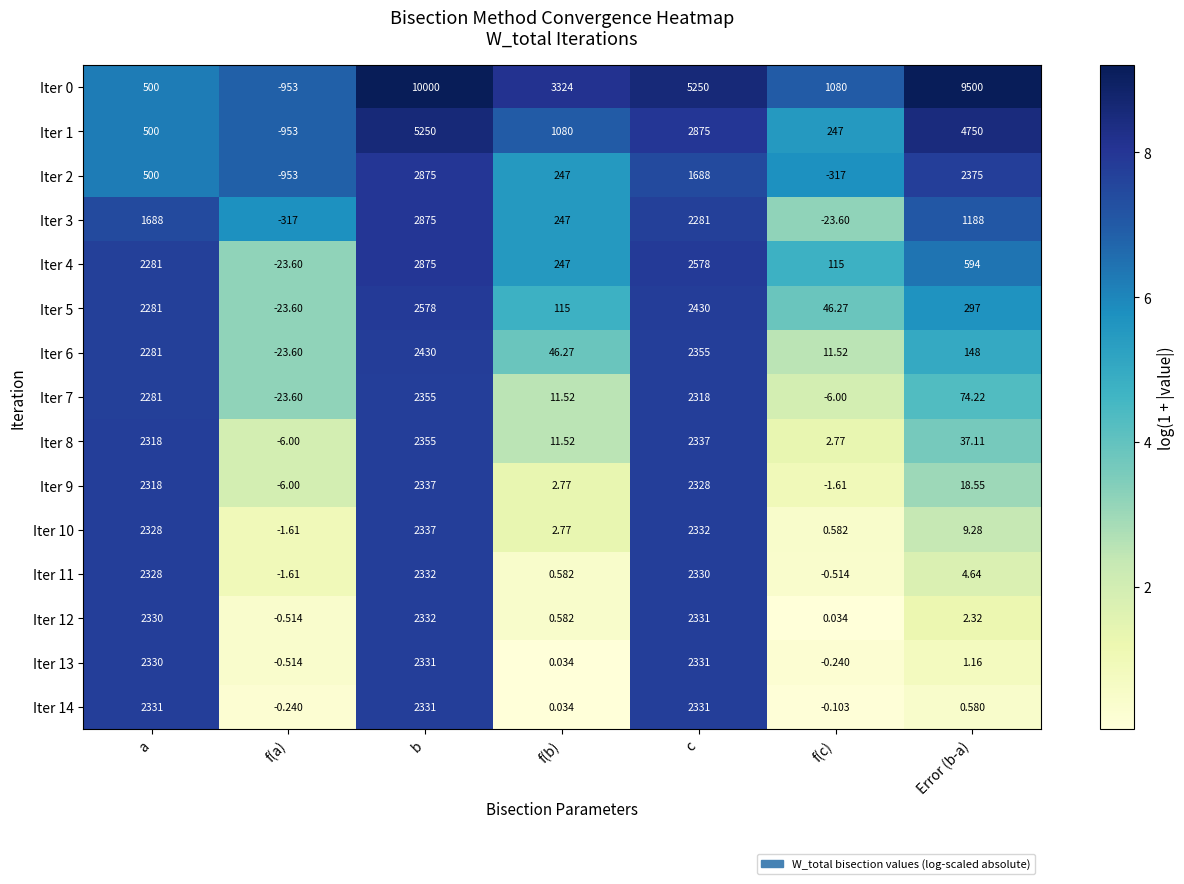

What is the total value across all series at f(b)?

5336.1